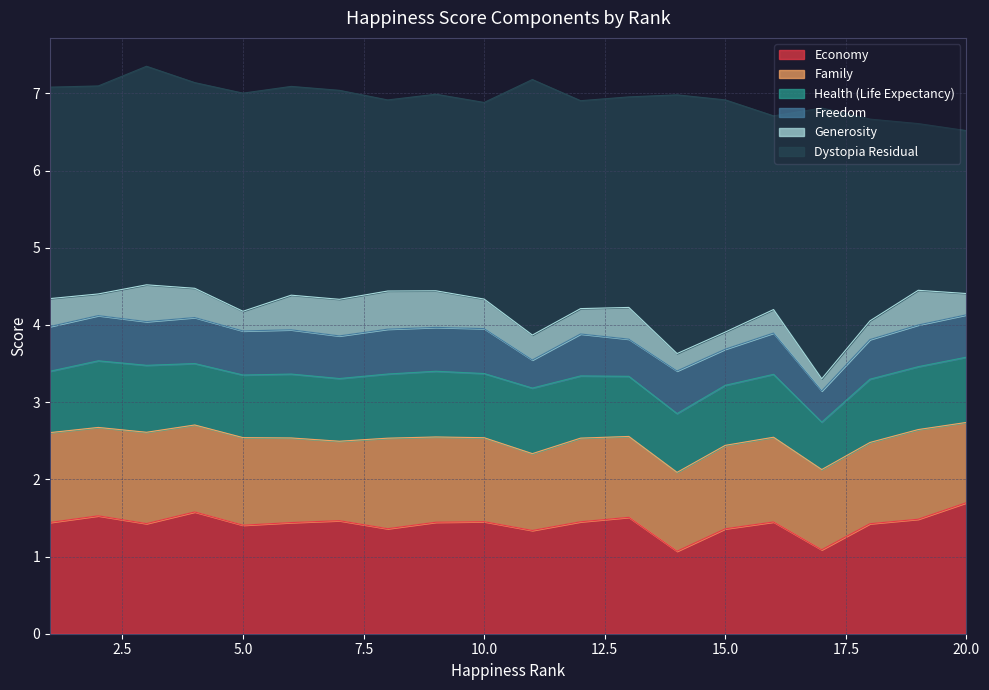

At 17, list the series in order from largest to smallest.

Dystopia Residual, Economy, Family, Health (Life Expectancy), Freedom, Generosity